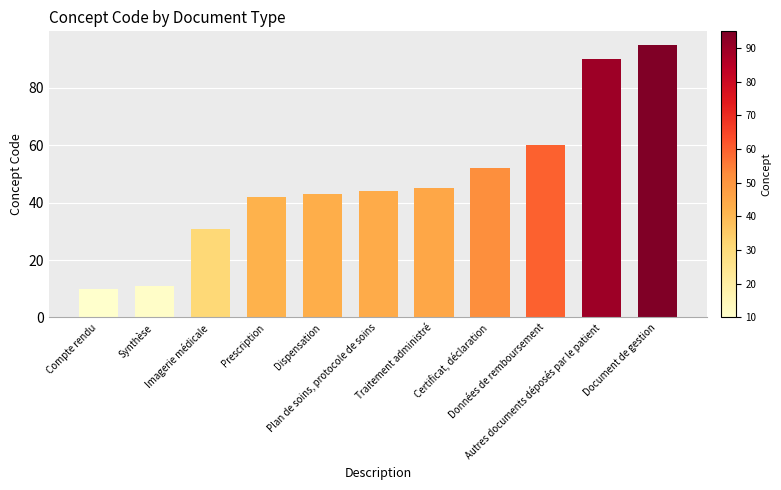

What is the sum of all values?

523